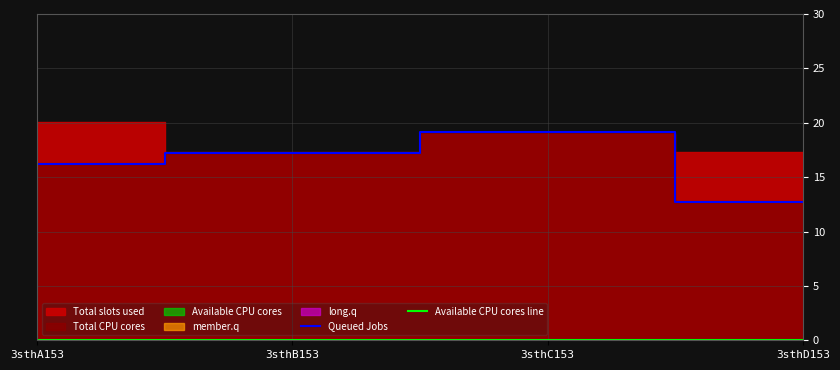

At which label does Queued Jobs reach its minimum?

3sthD153